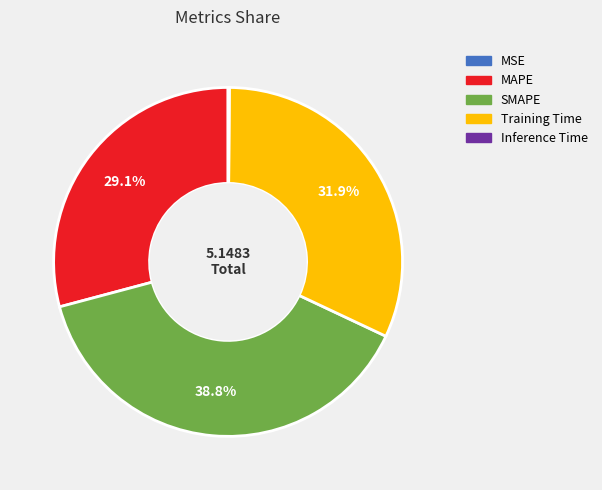

Combined, do MAPE and Training Time account for over 50%?

Yes